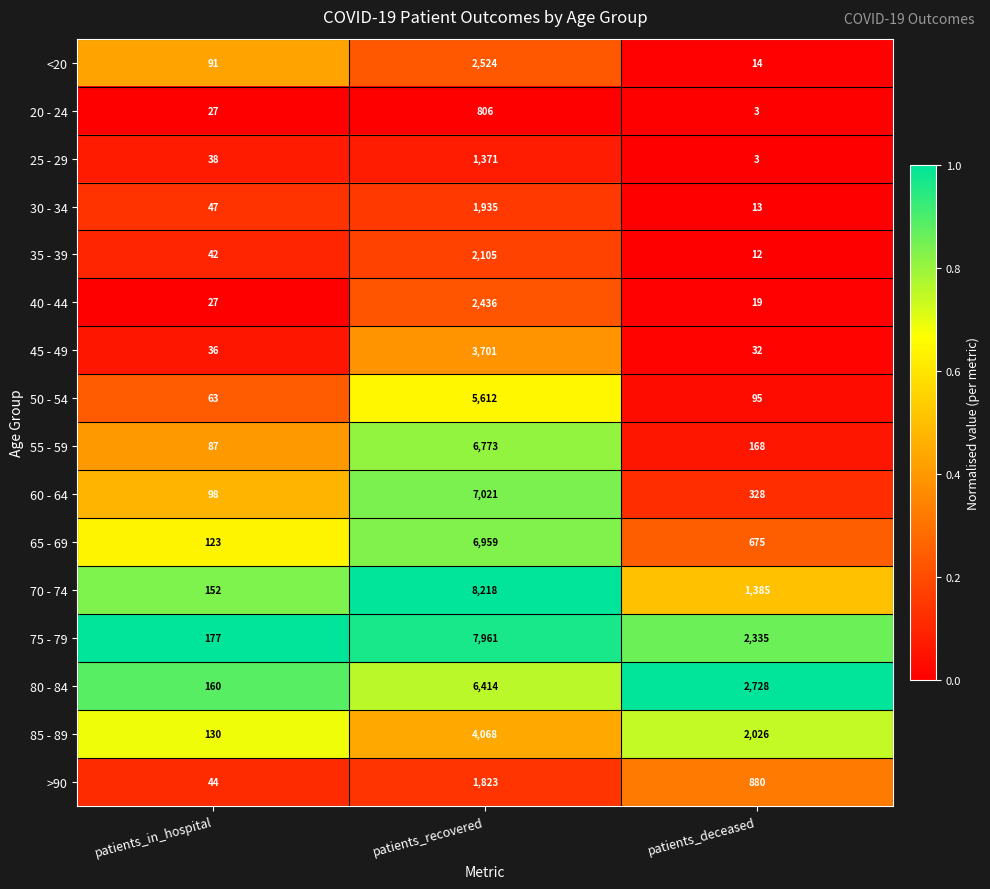

Is the value of 35 - 39 at patients_recovered greater than the value of 50 - 54 at patients_recovered?

No